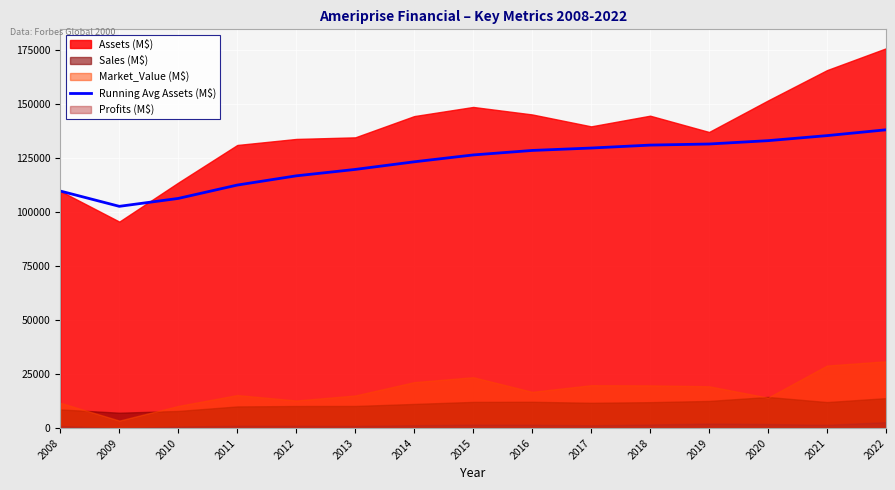

The value of Running Avg Assets (M$) at 2012 is 116895.6. True or false?

True